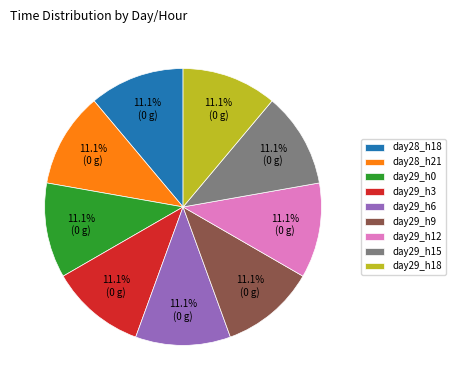

Does day29_h0 represent more than half of the total?

No